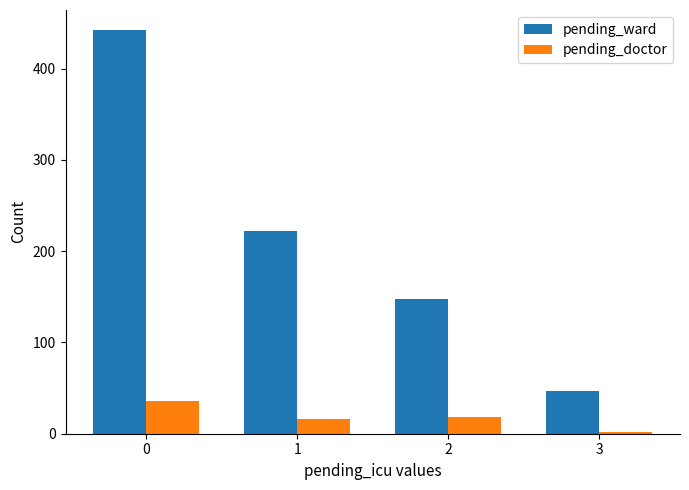

Between 1 and 2, which series saw the biggest shift?

pending_ward